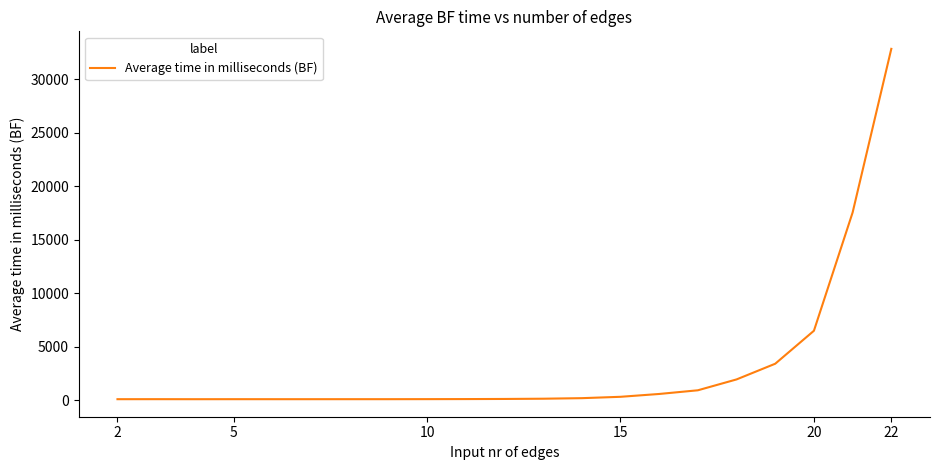

How many lines are shown in the chart?

1